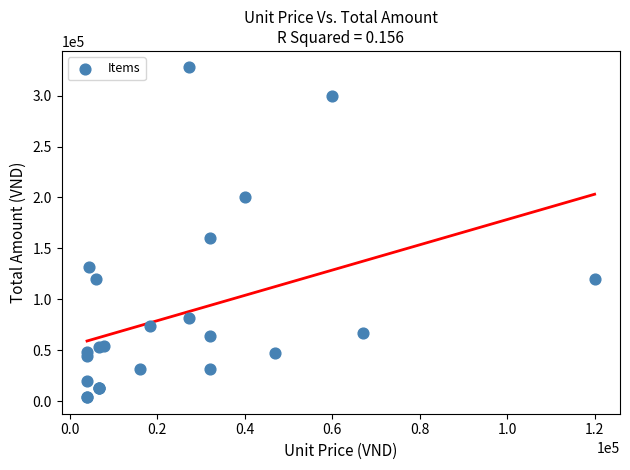

What Y value in the scatter plot is closest to 165800?

160000